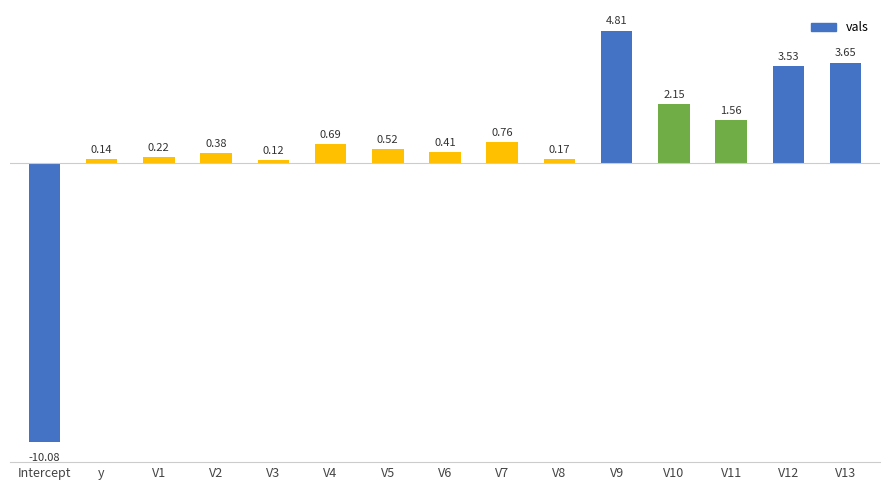

At which label does the data first exceed 0?

y